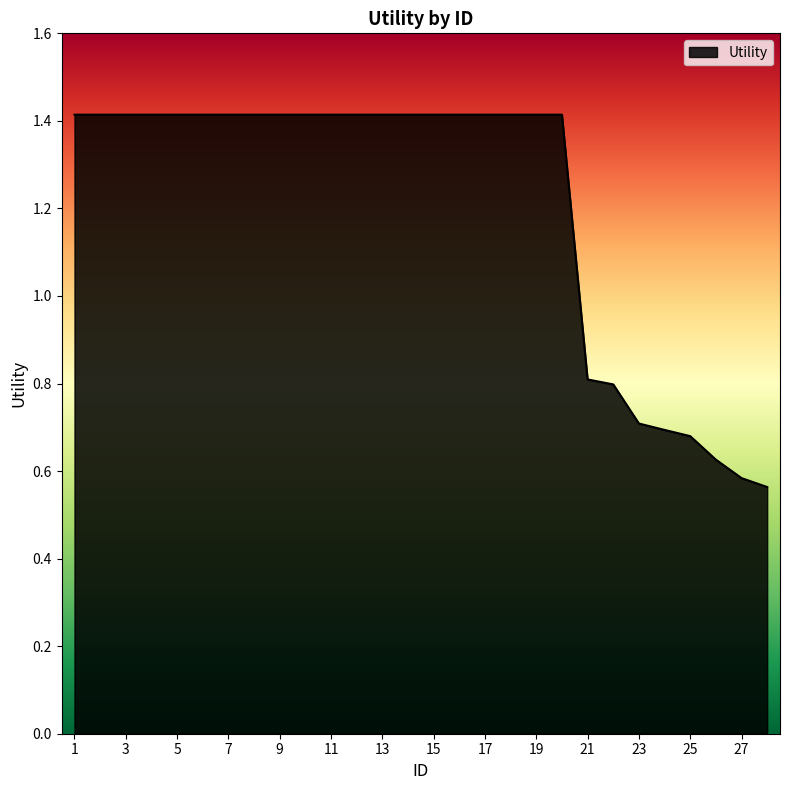

How many lines are shown in the chart?

1